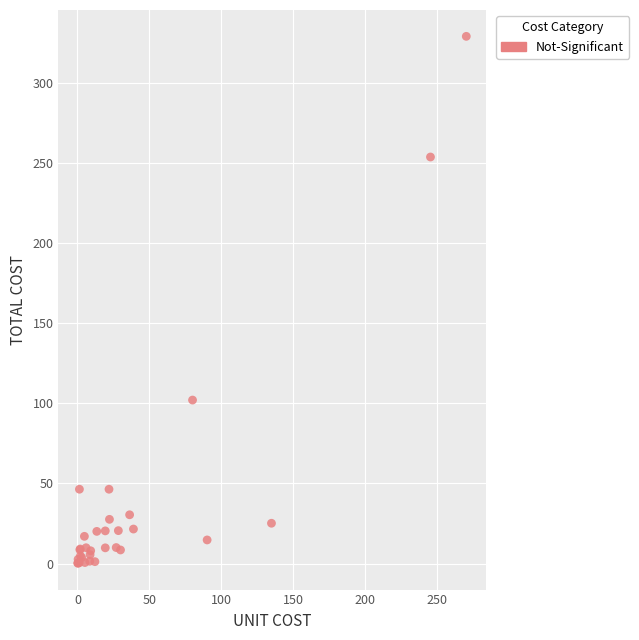

What Y value in the scatter plot is closest to 164?

102.0